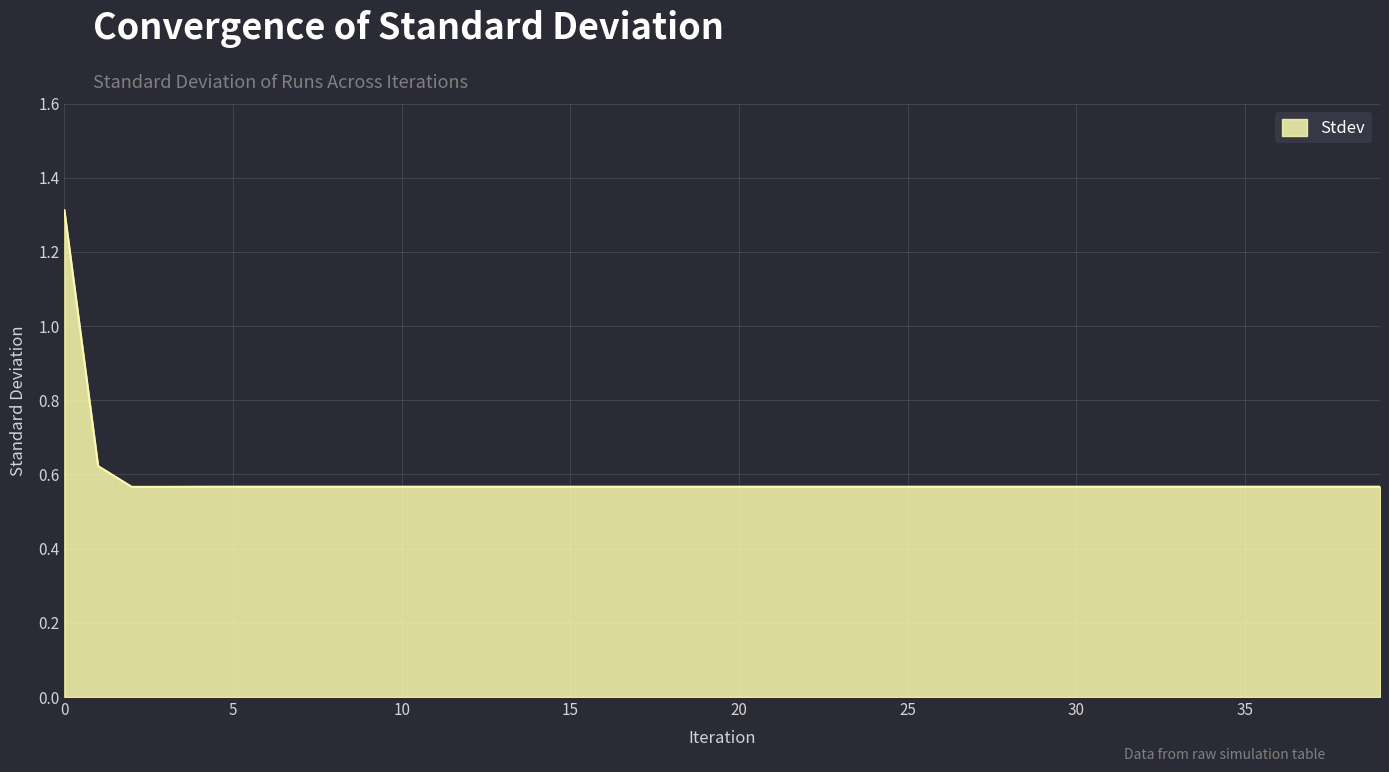

Does the chart have visible grid lines?

Yes